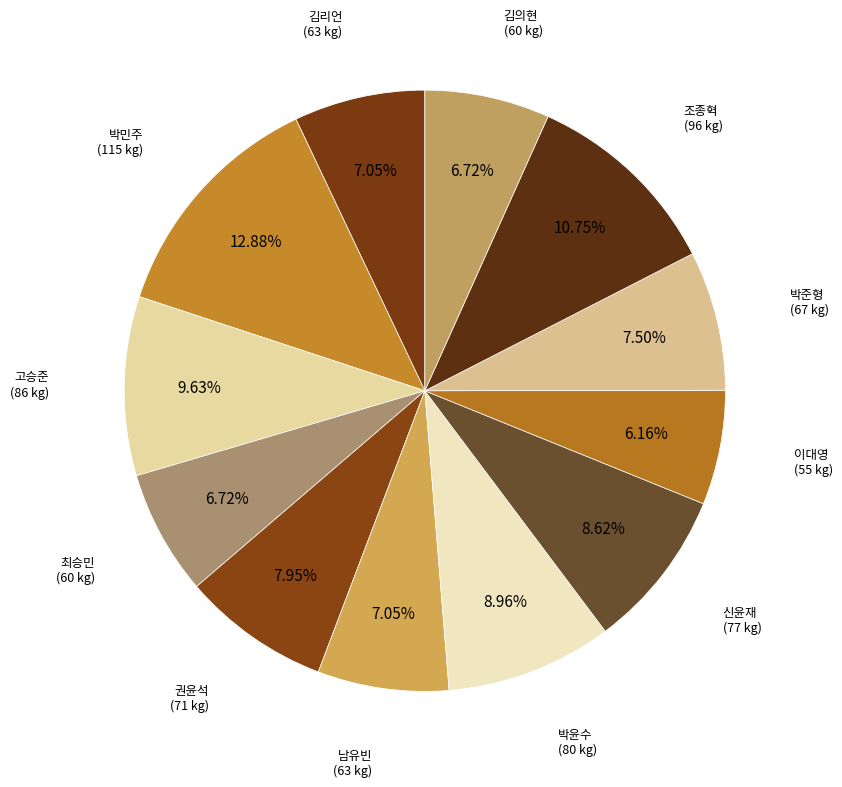

Which slice is the largest?

박민주